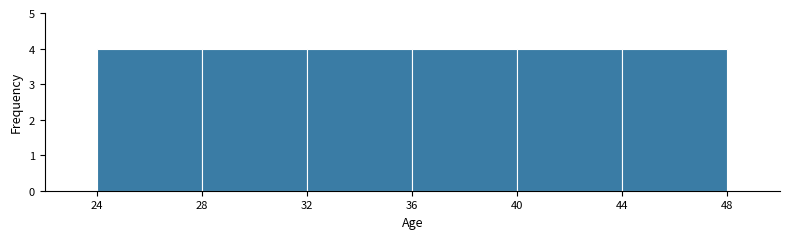

How tall is the bar that spans 40 to 44 on the x-axis? The values are not printed on the chart, so give them approximately, as read against the axis.

4